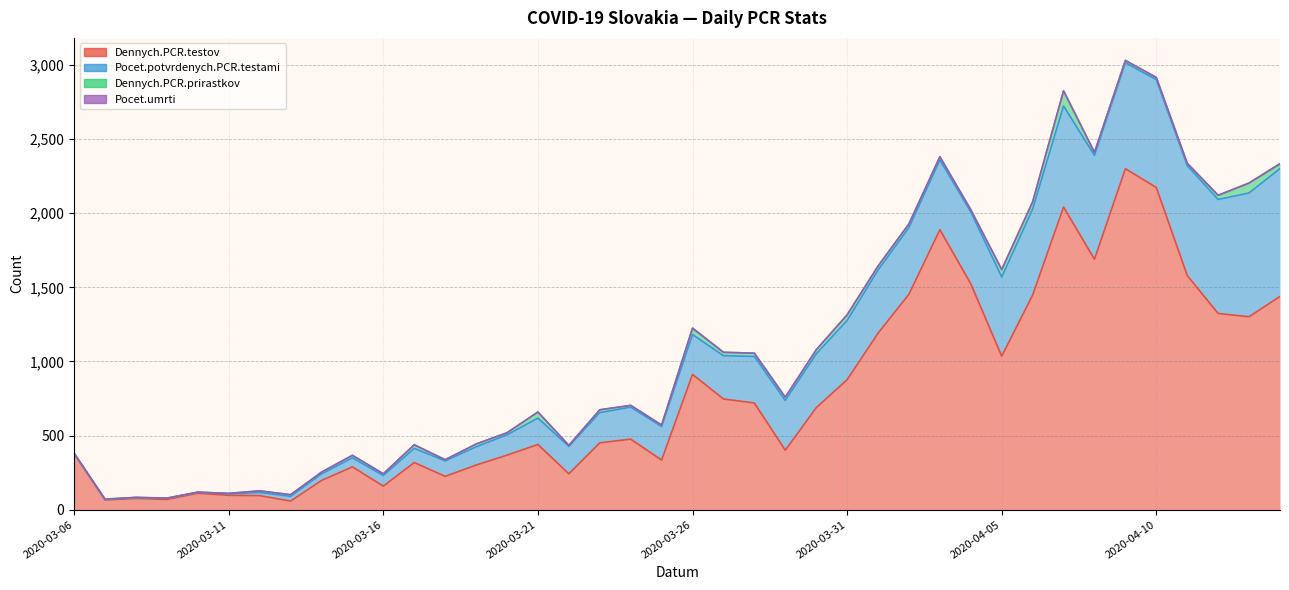

At 2020-03-22, list the series in order from largest to smallest.

Dennych.PCR.testov, Pocet.potvrdenych.PCR.testami, Dennych.PCR.prirastkov, Pocet.umrti